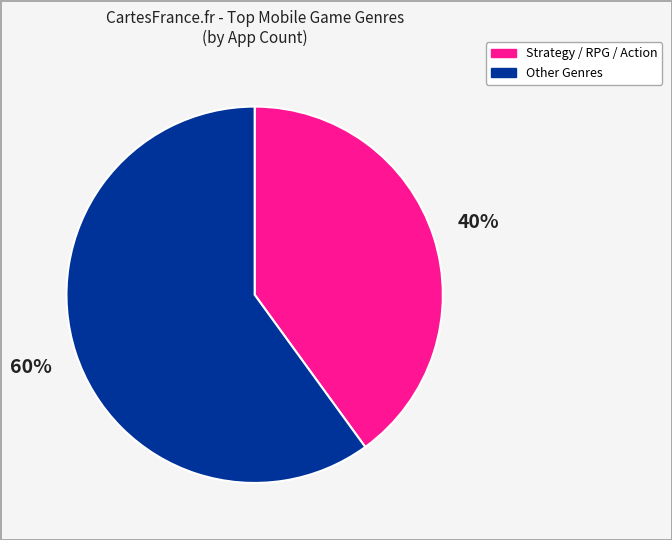

Is there any slice that represents more than half of the pie?

Yes